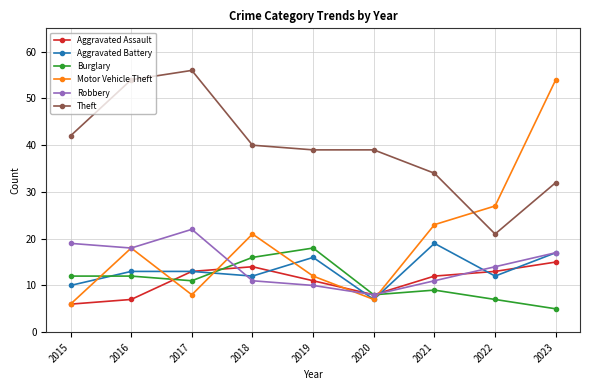

The value of Robbery at 2016 is 7. True or false?

False